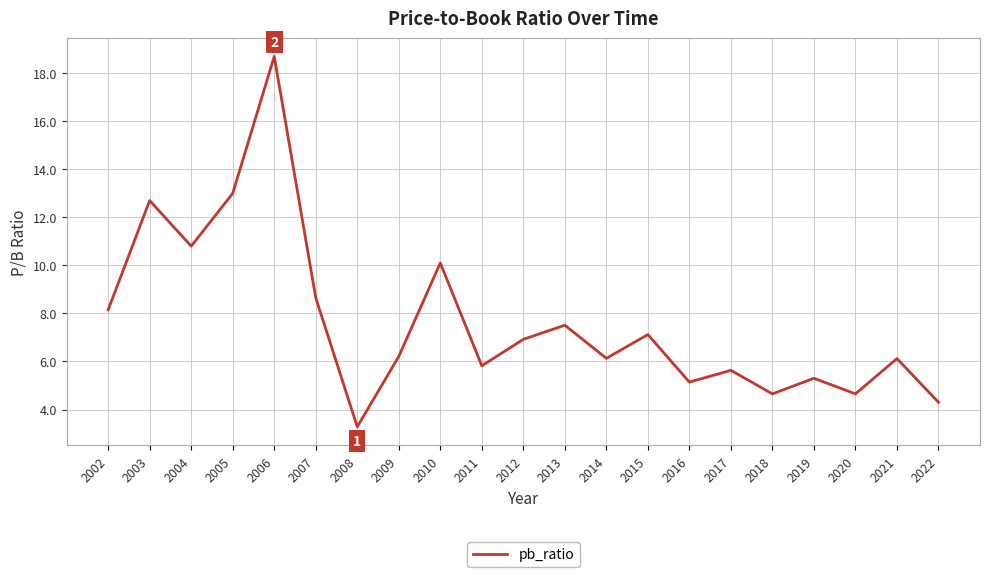

Where is the data nearest to the value 10?

2010